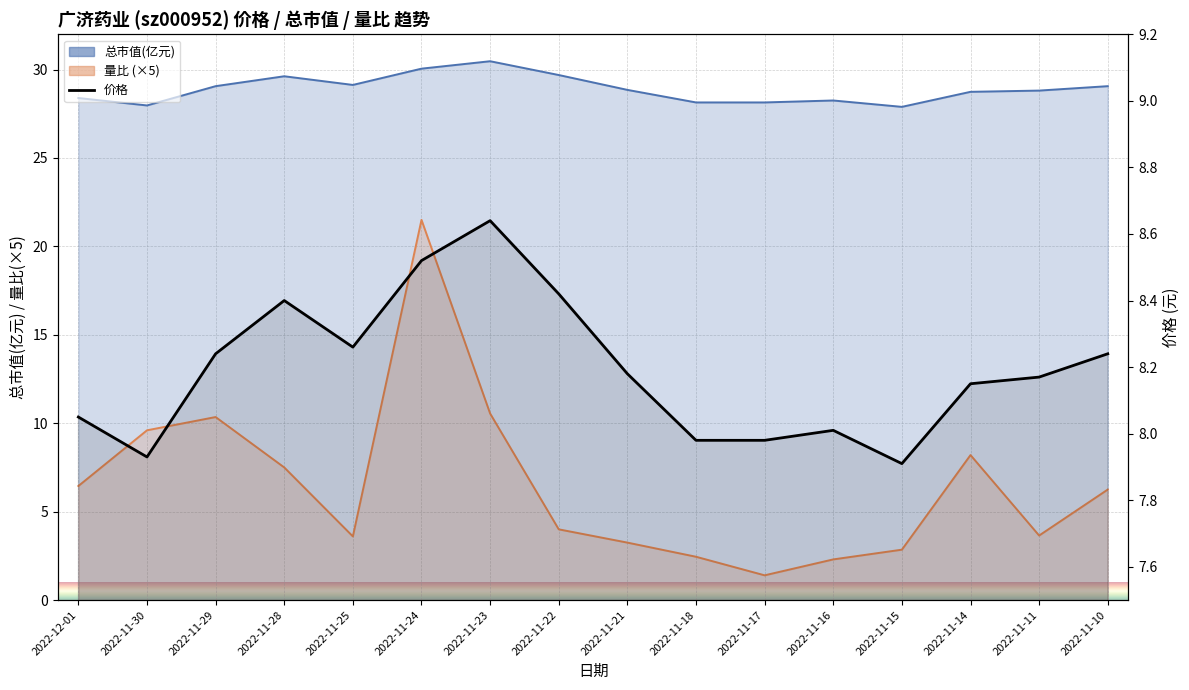

Reading right to left, list all the values displayed in this chart.

2022-11-10=8.2	2022-11-11=8.2	2022-11-14=8.2	2022-11-15=7.9	2022-11-16=8.0	2022-11-17=8.0	2022-11-18=8.0	2022-11-21=8.2	2022-11-22=8.4	2022-11-23=8.6	2022-11-24=8.5	2022-11-25=8.3	2022-11-28=8.4	2022-11-29=8.2	2022-11-30=7.9	2022-12-01=8.1